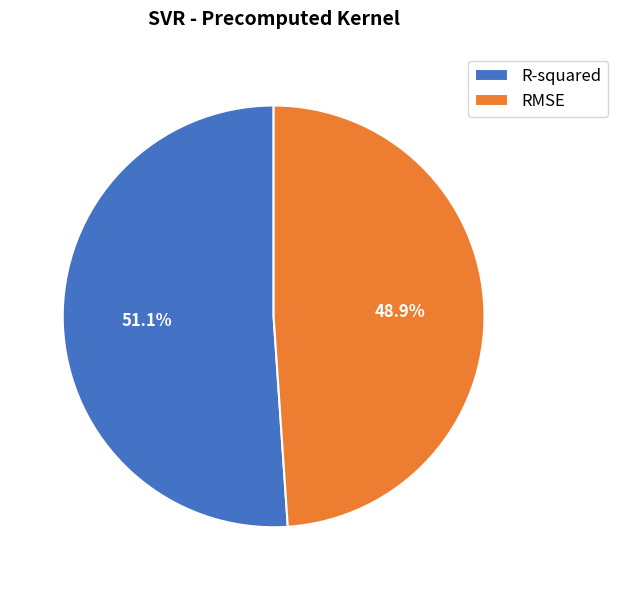

To the nearest percent, what is the difference between the largest and smallest slice percentages?

2%